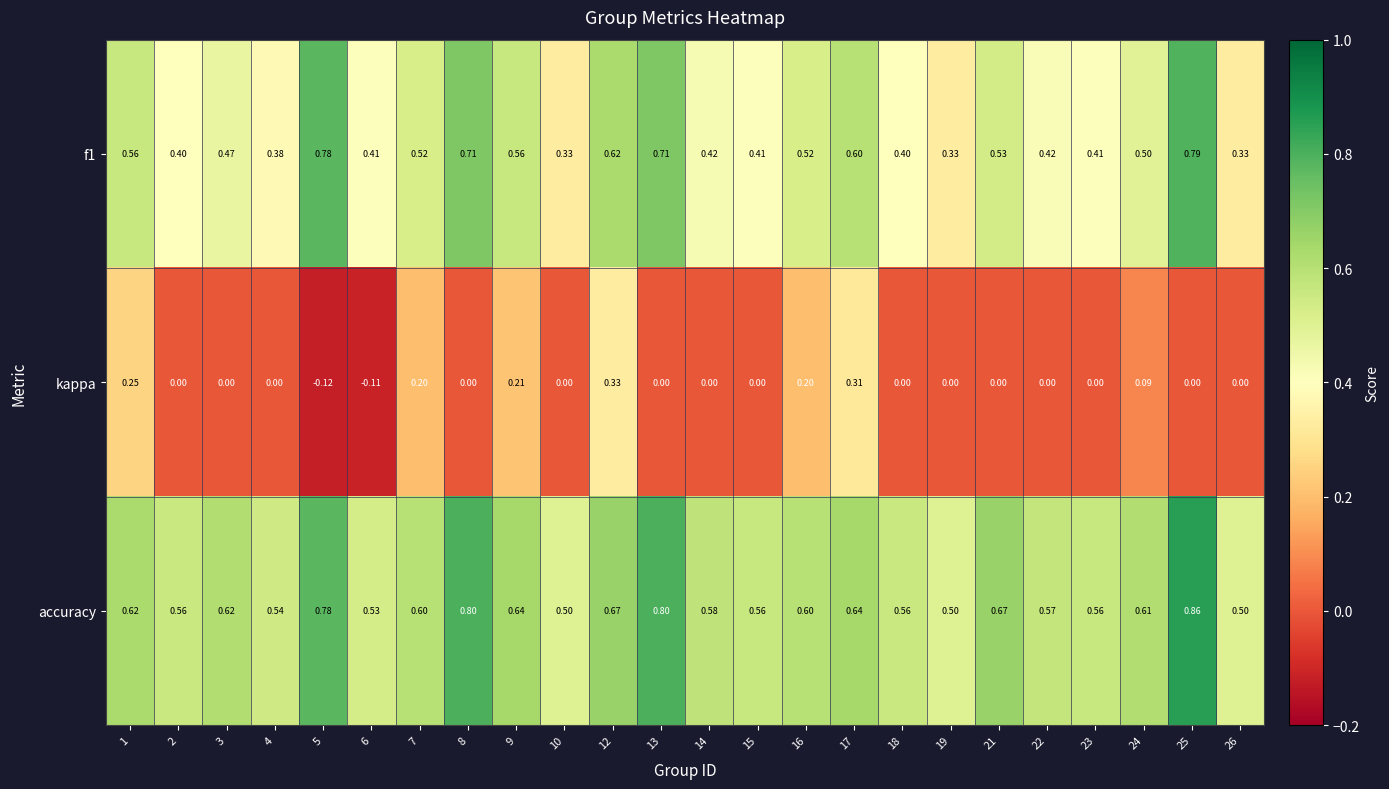

Which label corresponds to the smallest value in the chart?

5